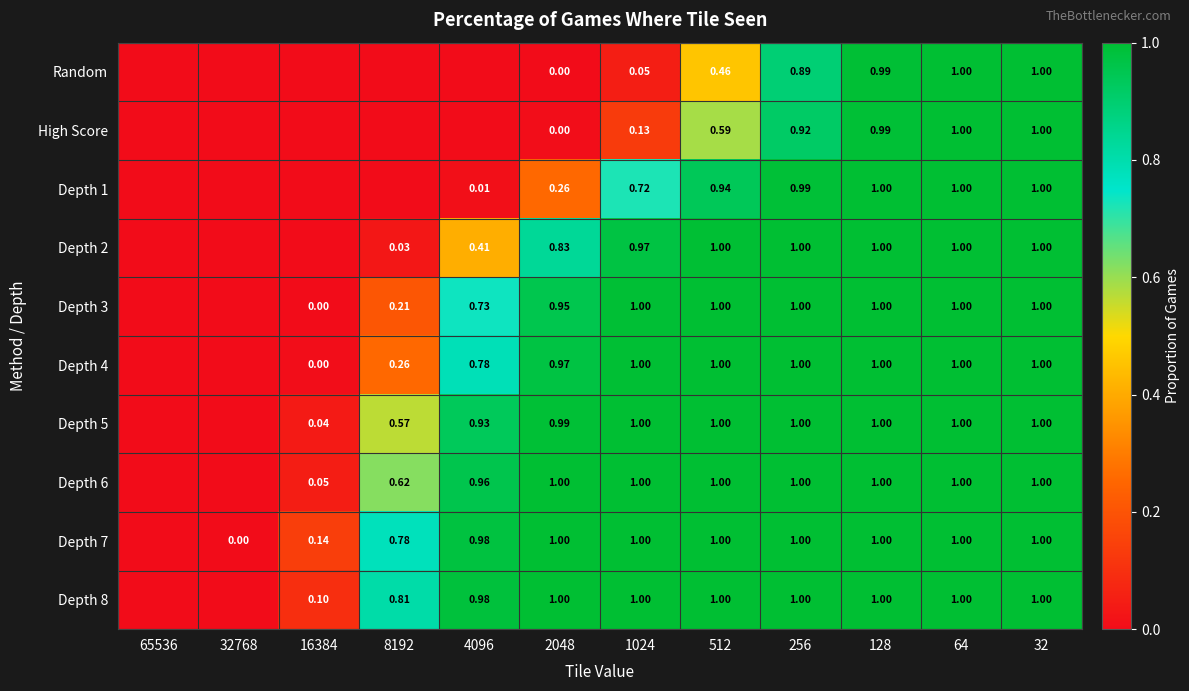

Is it true that Random equals 0.9 at 256?

True